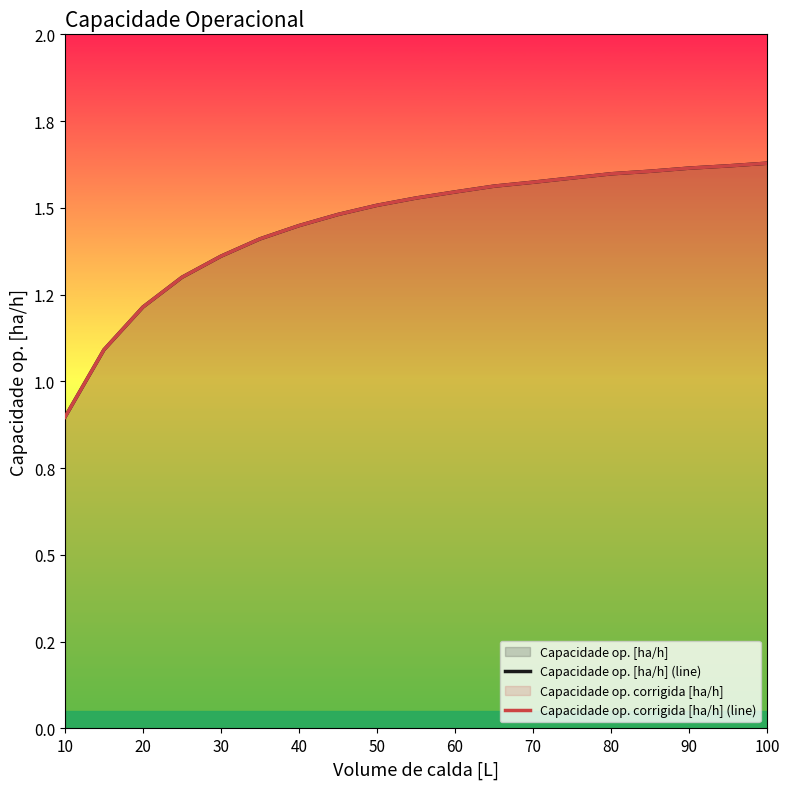

At which label does Capacidade op. corrigida [ha/h] (line) reach its minimum?

10